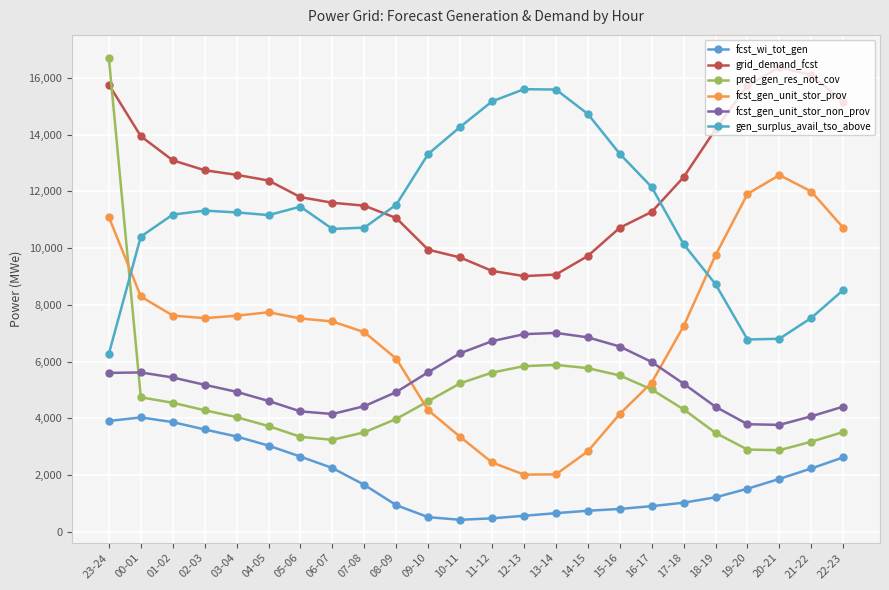

How many interior local valleys does the fcst_gen_unit_stor_prov series have?

2